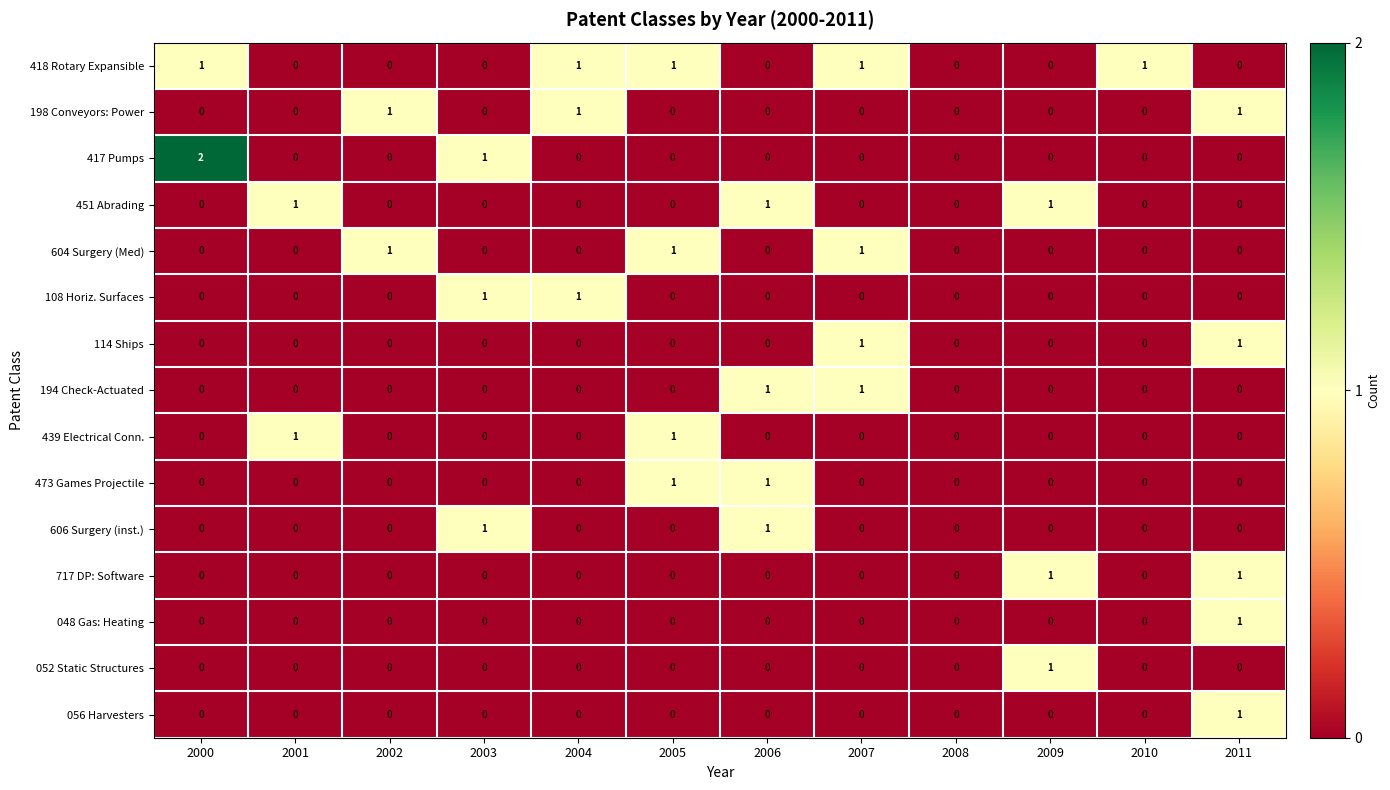

Which label corresponds to the largest value in the chart?

2000